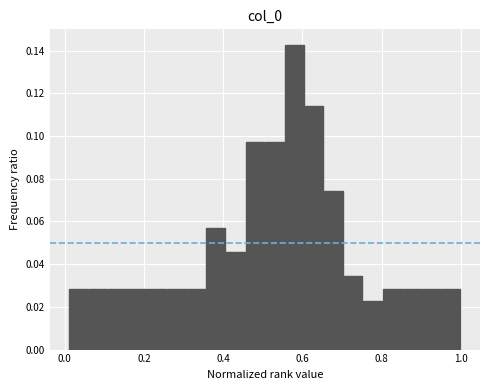

Around what value on the x-axis is the tallest bar? Give the approximate position of its centre, as read against the axis.

0.58